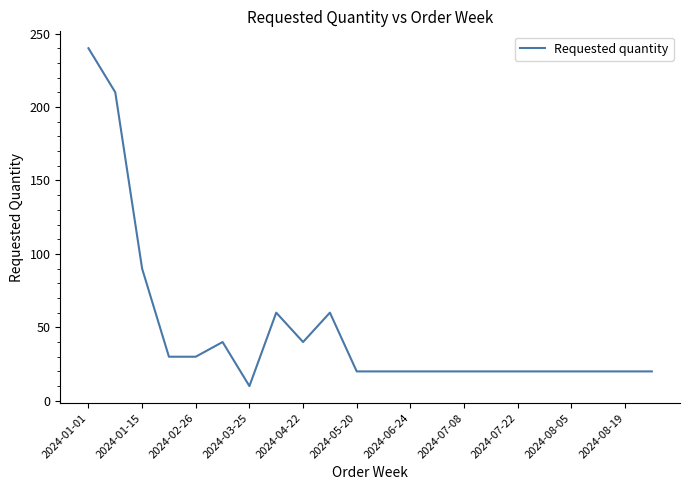

What is the difference between the maximum and minimum values?

230